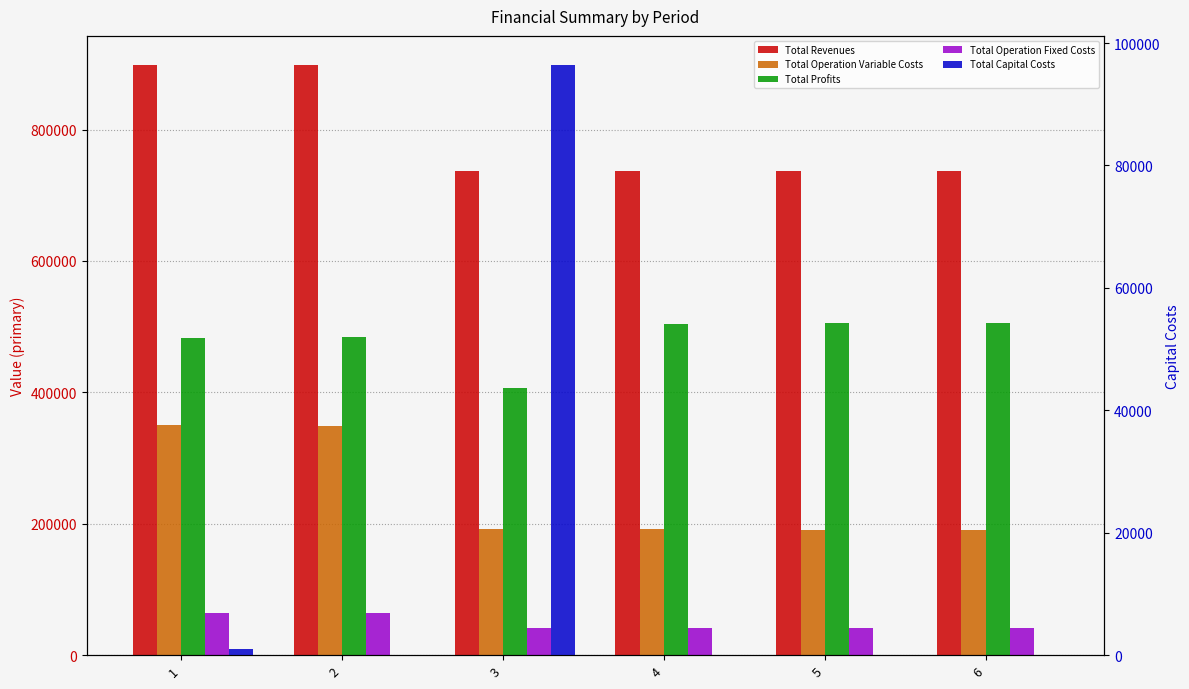

Which series has the largest total across all categories?

Total Revenues